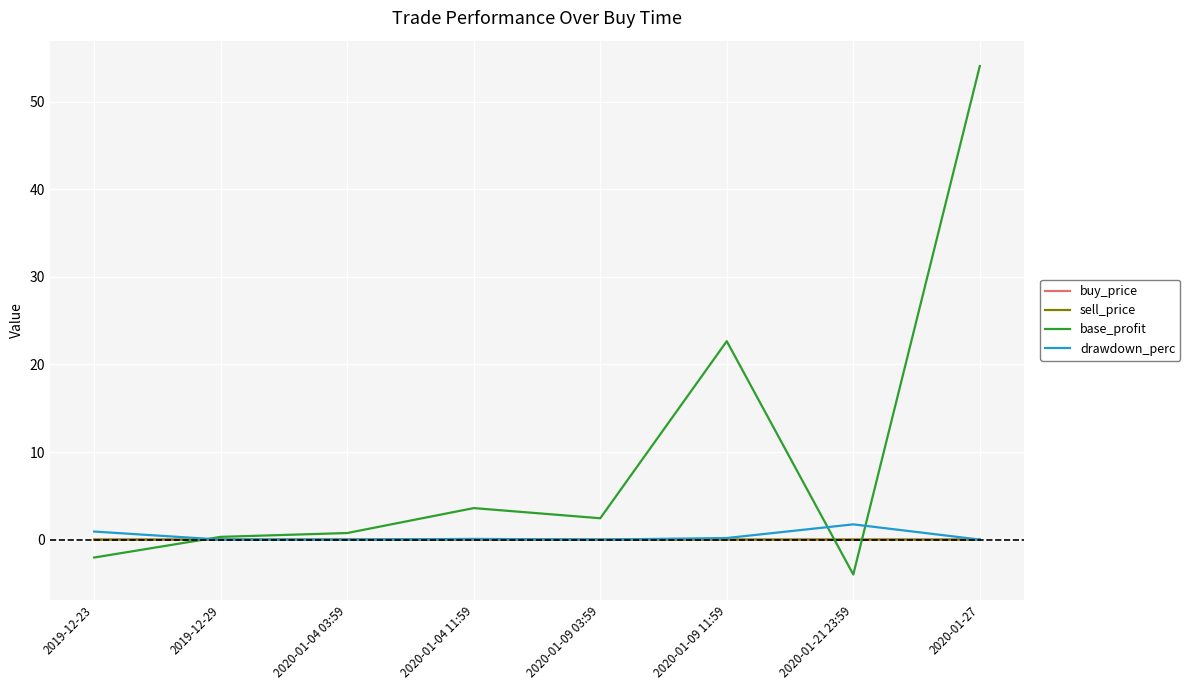

In buy_price, how many points are lower than both neighbors (excluding endpoints)?

1